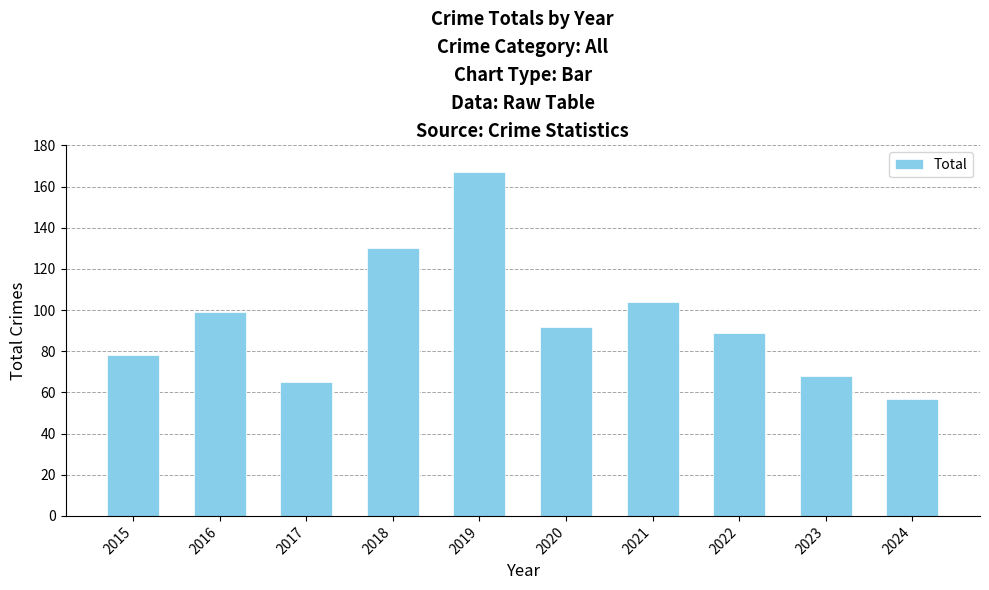

The chart shows a value of 104 at 2021. True or false?

True